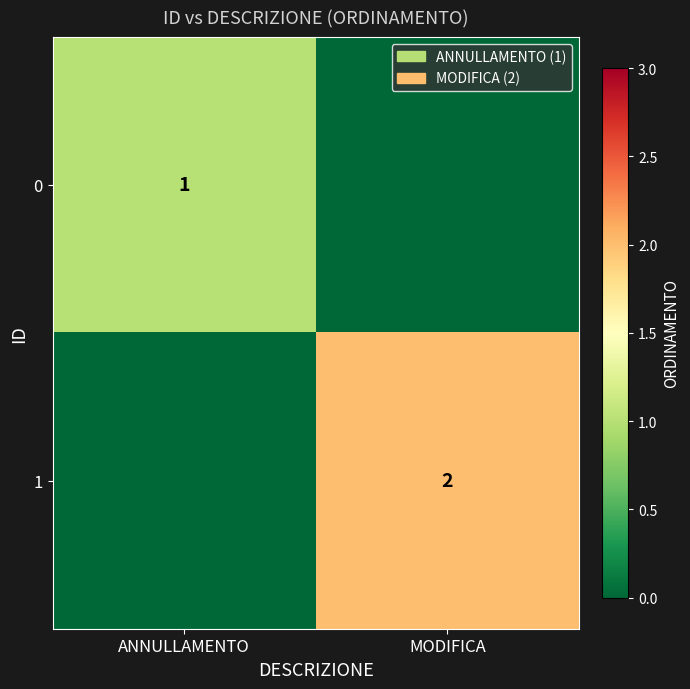

Which series has the largest total across all categories?

1